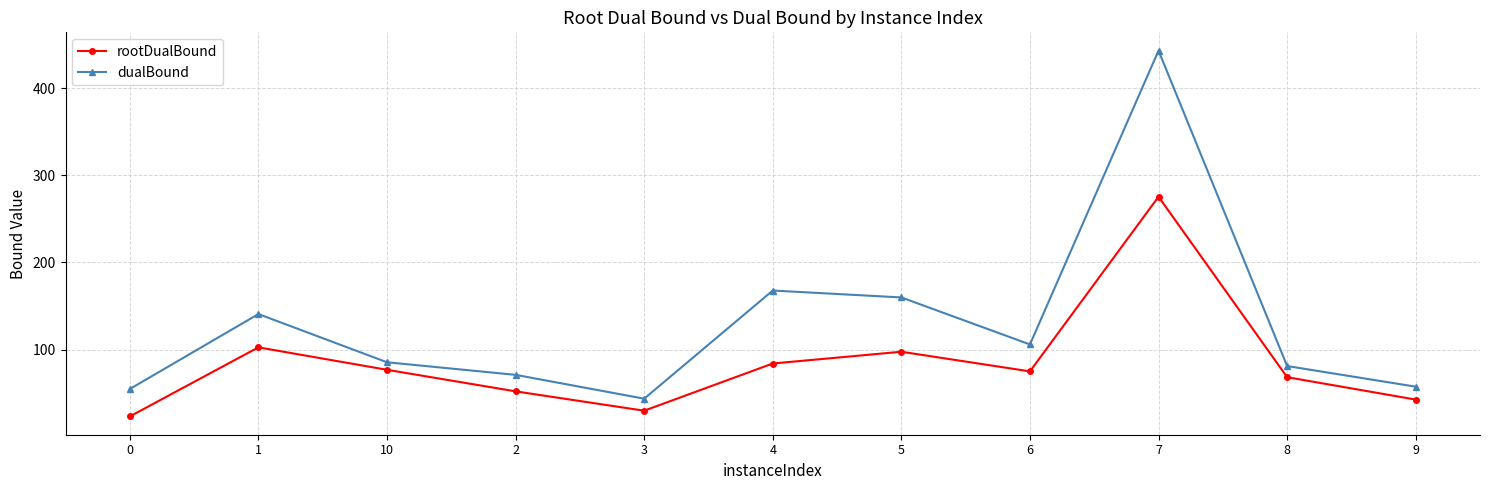

List the series in order of their peak value, lowest first.

rootDualBound, dualBound